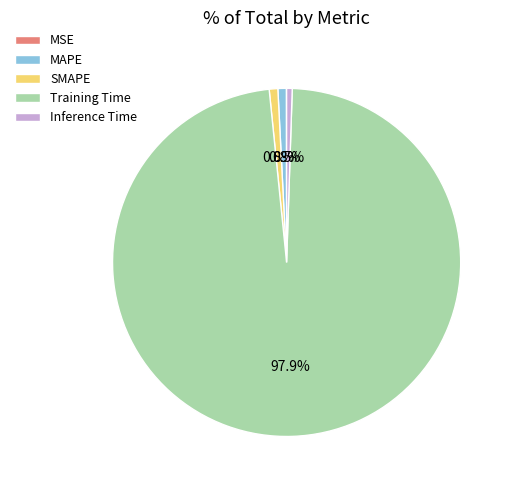

What percentage is the Training Time slice, to the nearest percent?

98%